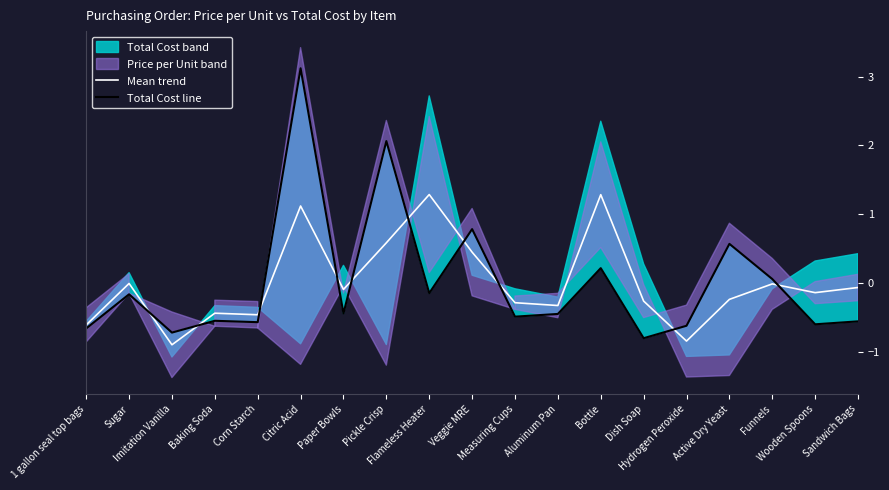

Reading right to left, extract all data points from this chart.

Mean trend: -0.1	-0.1	-0.0	-0.2	-0.8	-0.3	1.3	-0.3	-0.3	0.4	1.3	0.6	-0.1	1.1	-0.5	-0.4	-0.9	-0.0	-0.6
Total Cost line: -0.6	-0.6	0.1	0.6	-0.6	-0.8	0.2	-0.5	-0.5	0.8	-0.2	2.1	-0.4	3.1	-0.6	-0.6	-0.7	-0.2	-0.7